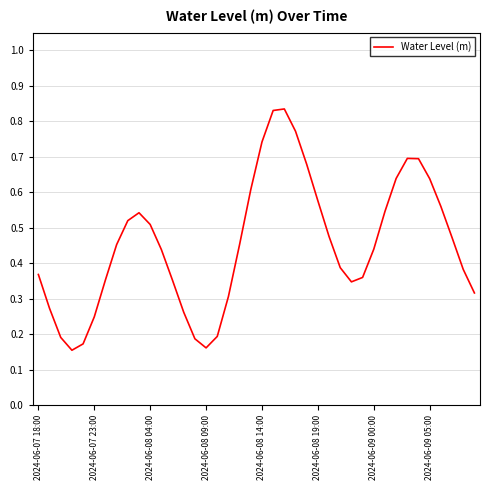

How many categories are shown in the chart?

40